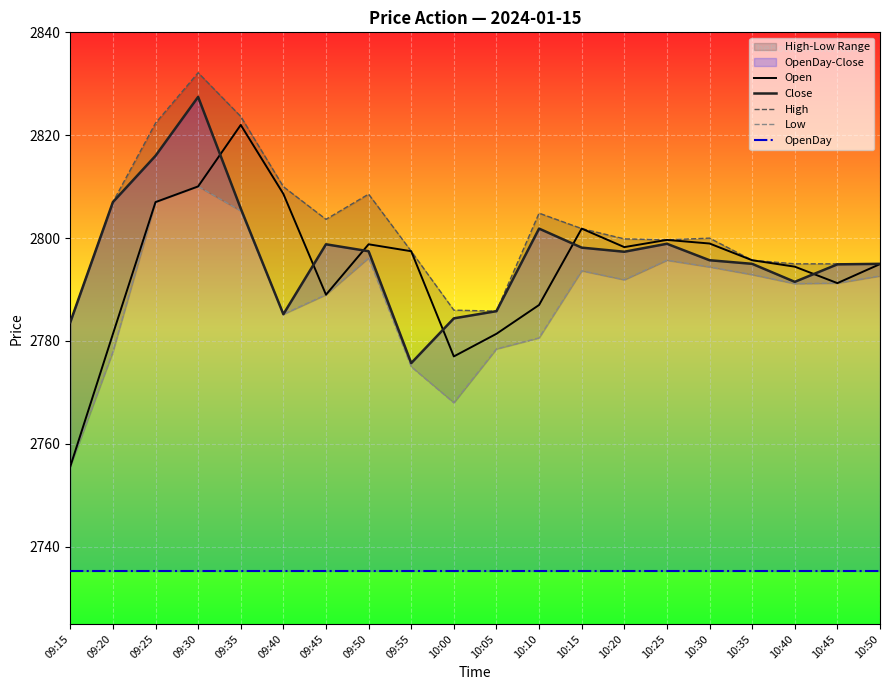

Is it true that OpenDay equals 2735.3 at 10:00?

True